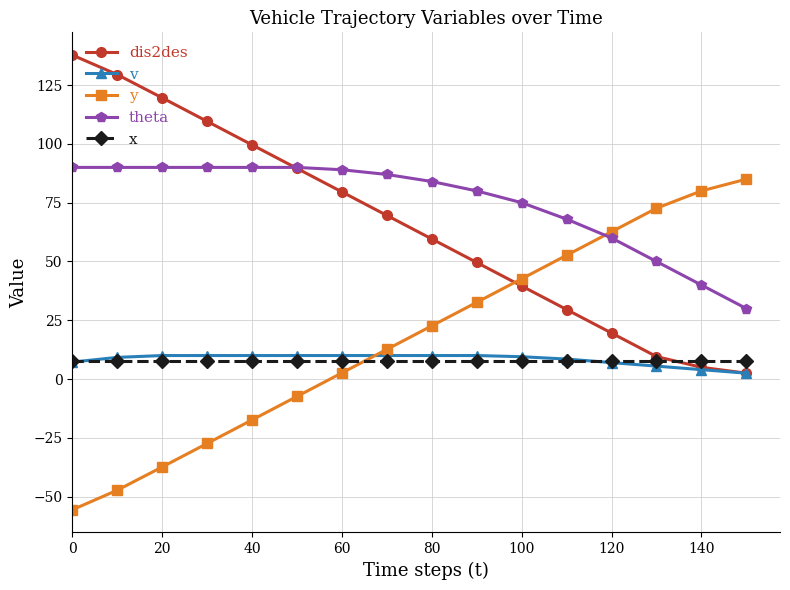

What is the value of the theta point at the 12th from the left?

68.0